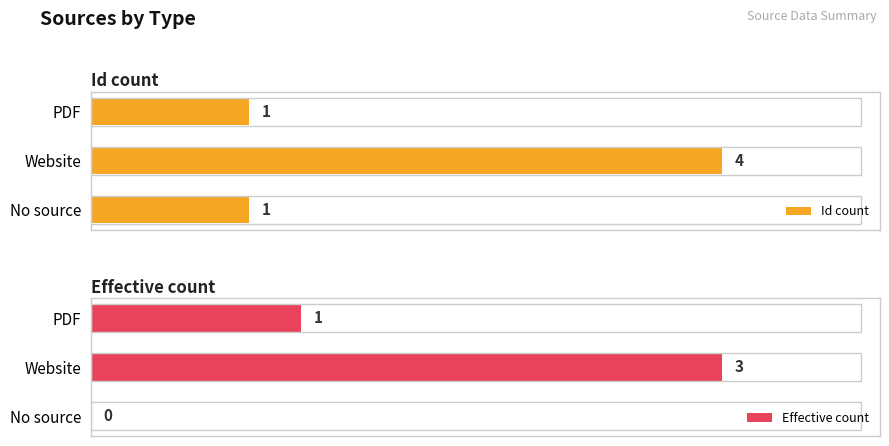

Is the value of Effective count at Website greater than the value of Id count at PDF?

Yes